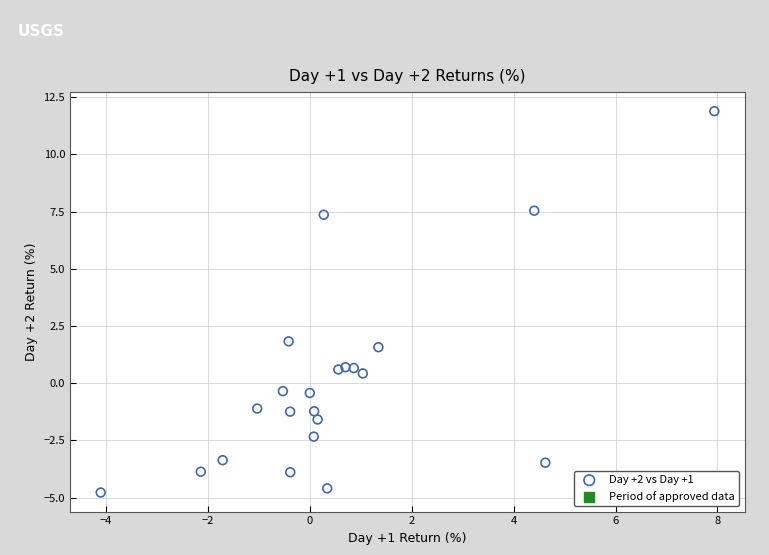

What is the range of Y values (max minus min)?

16.7